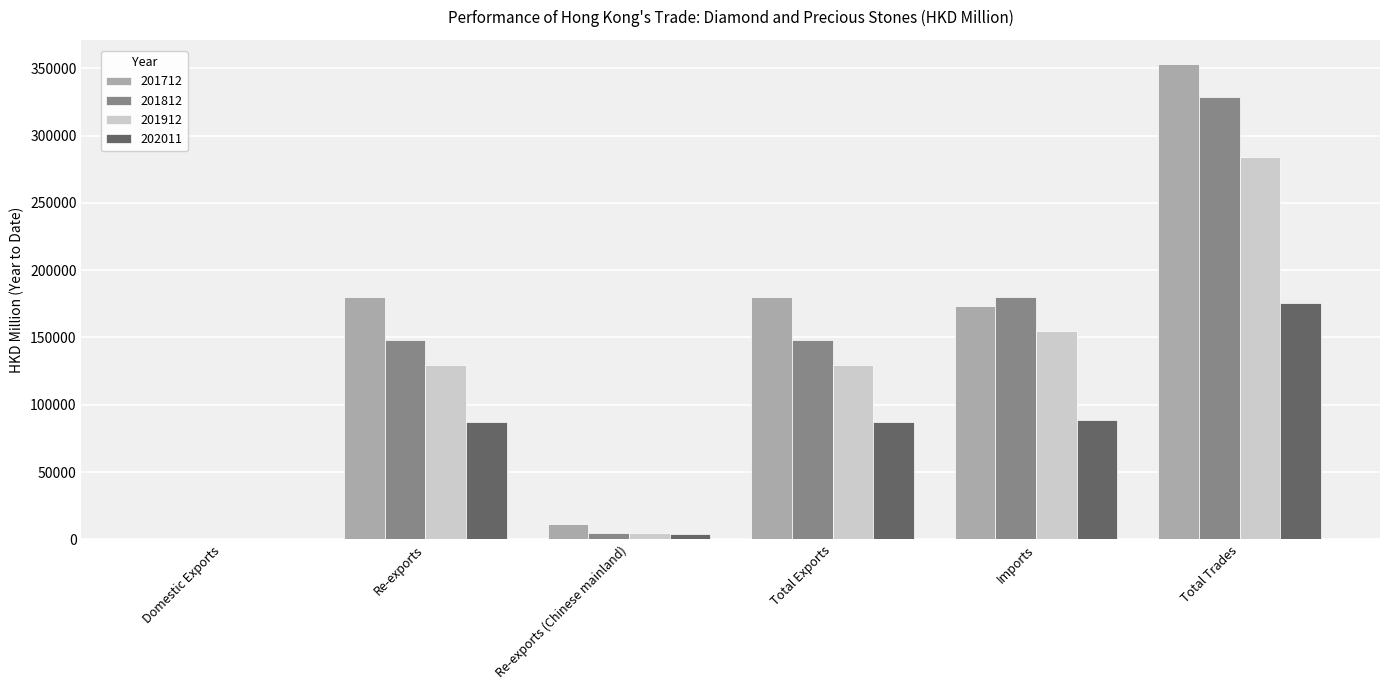

What are all the series names shown in the legend?

201712, 201812, 201912, 202011